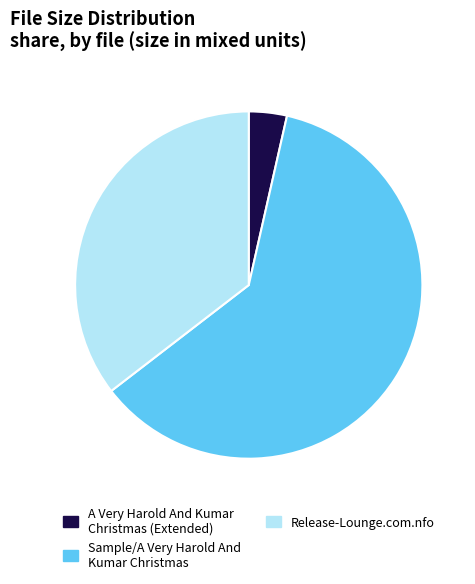

Is it true that Sample/A Very Harold And Kumar Christmas is 61% of the pie?

True